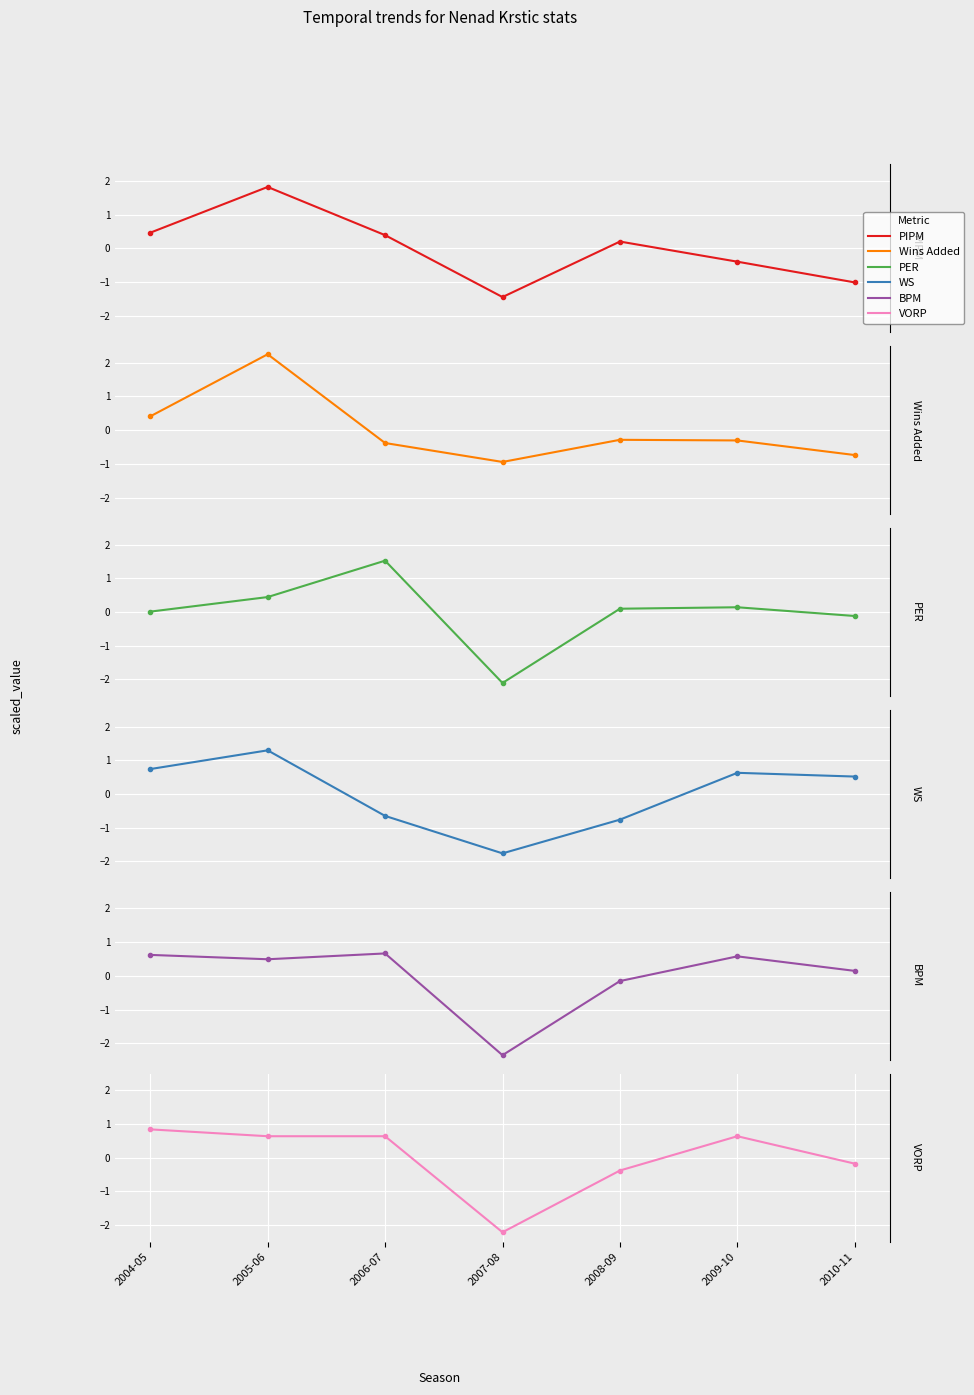

Is the value of VORP at 2008-09 greater than the value of PIPM at 2006-07?

No